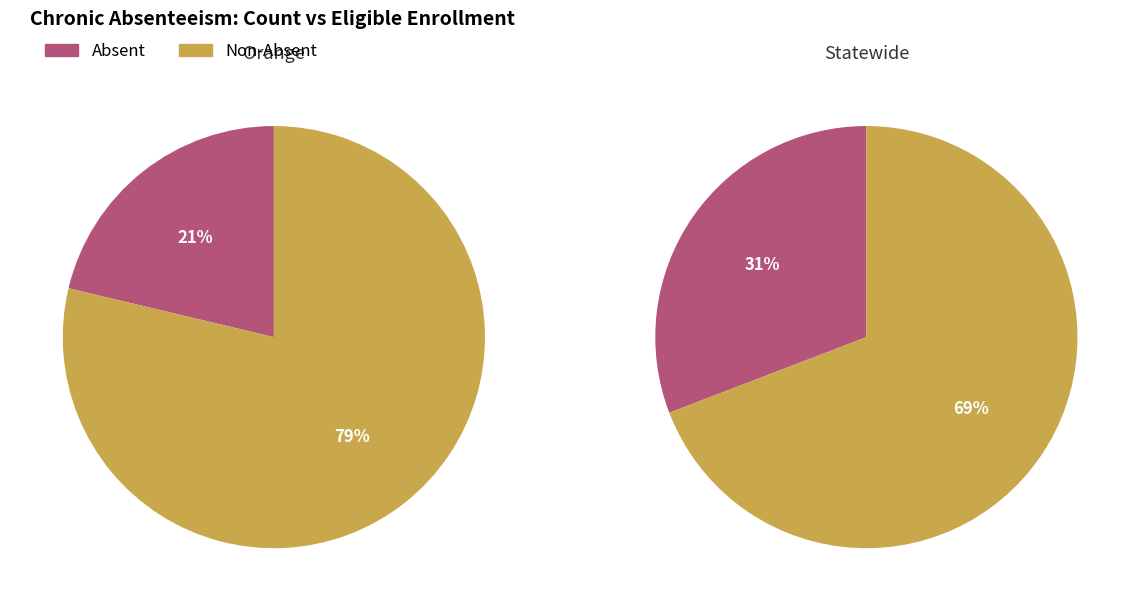

How many slices are in this pie chart?

2